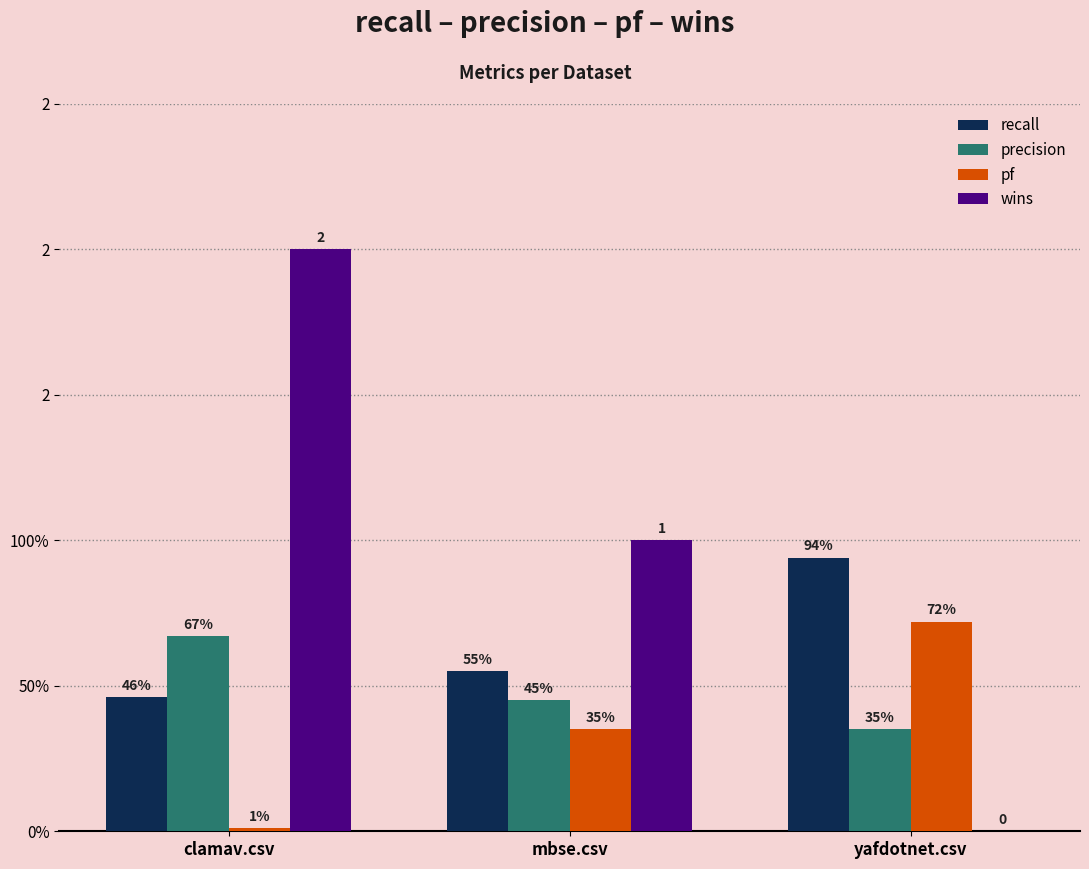

Rank the series at clamav.csv from highest to lowest value.

wins, precision, recall, pf